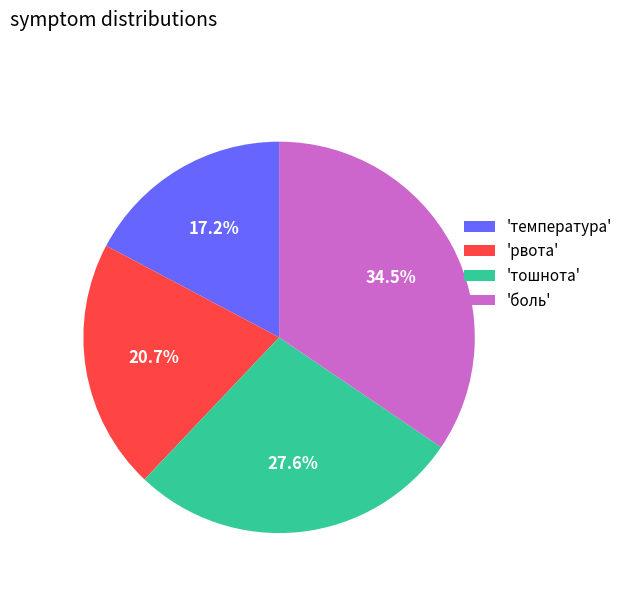

What is the total percentage of 'рвота' and 'боль'?

55.2%